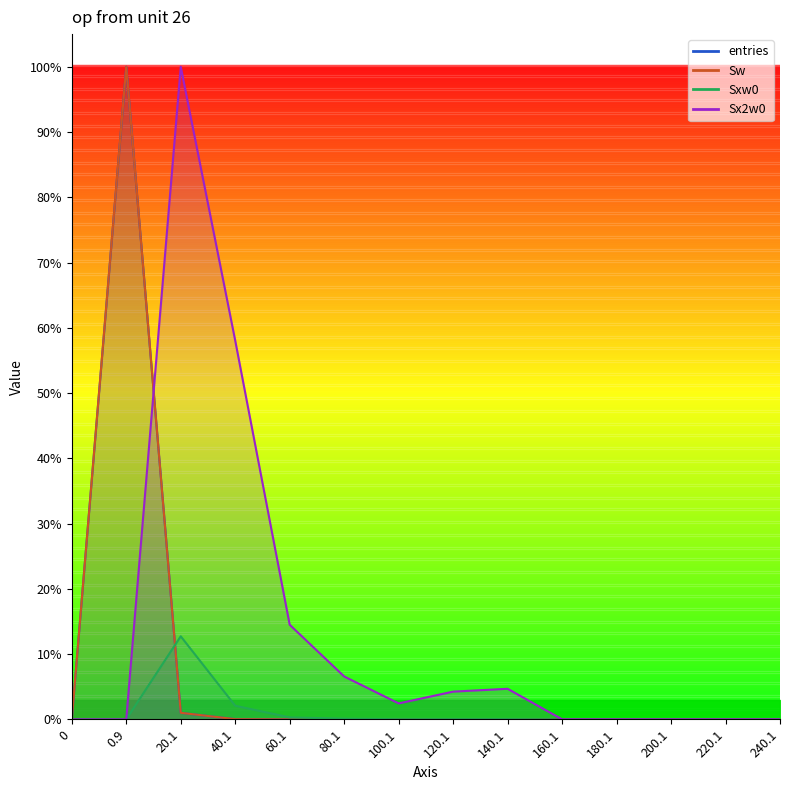

Where is the first local minimum for Sx2w0?

100.1